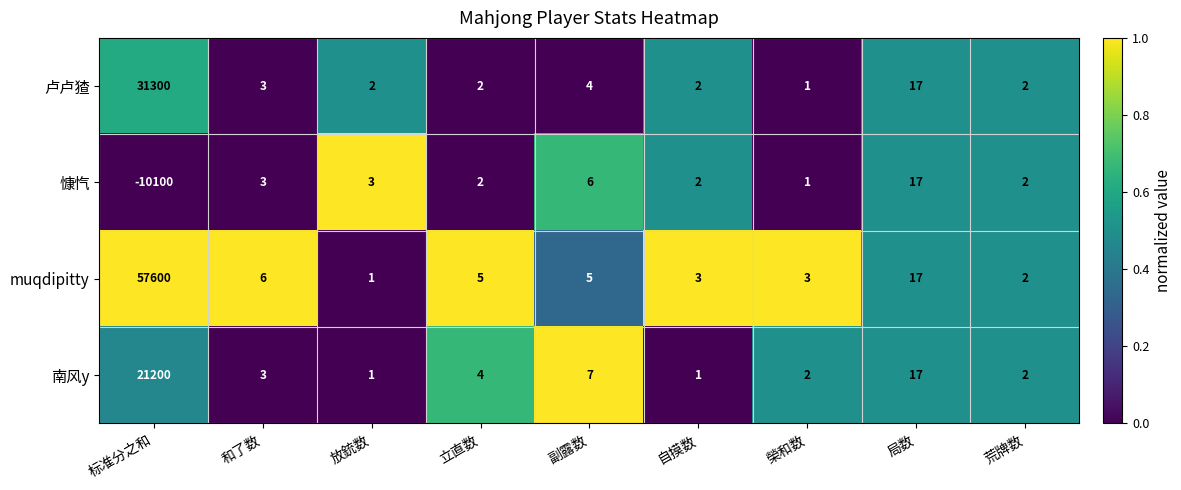

At which label does 南风y first exceed 3?

标准分之和